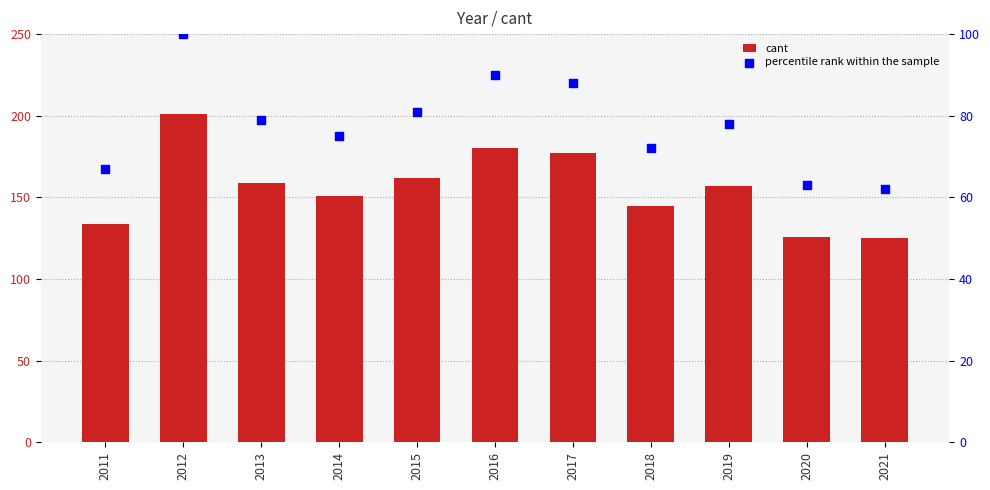

At how many categories does at least one series exceed 97?

11